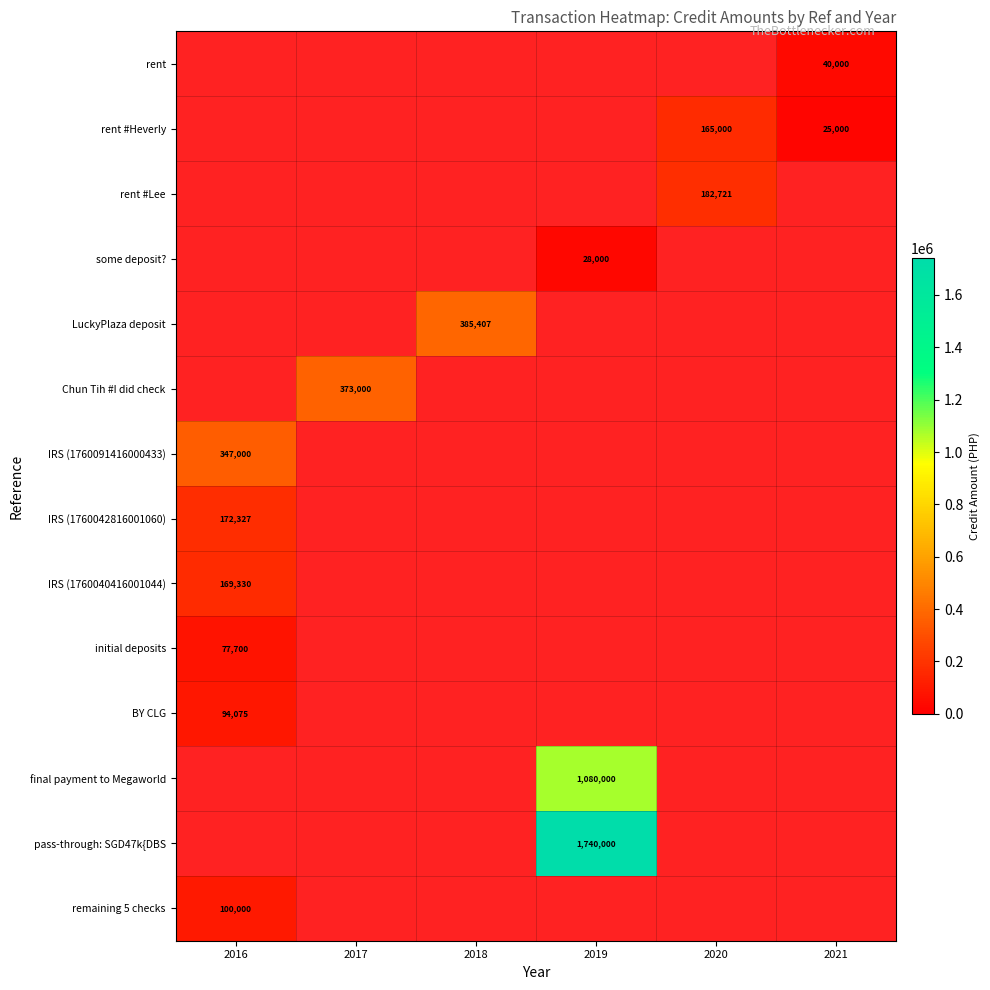

What is the lowest value of the initial deposits series?

77700.0